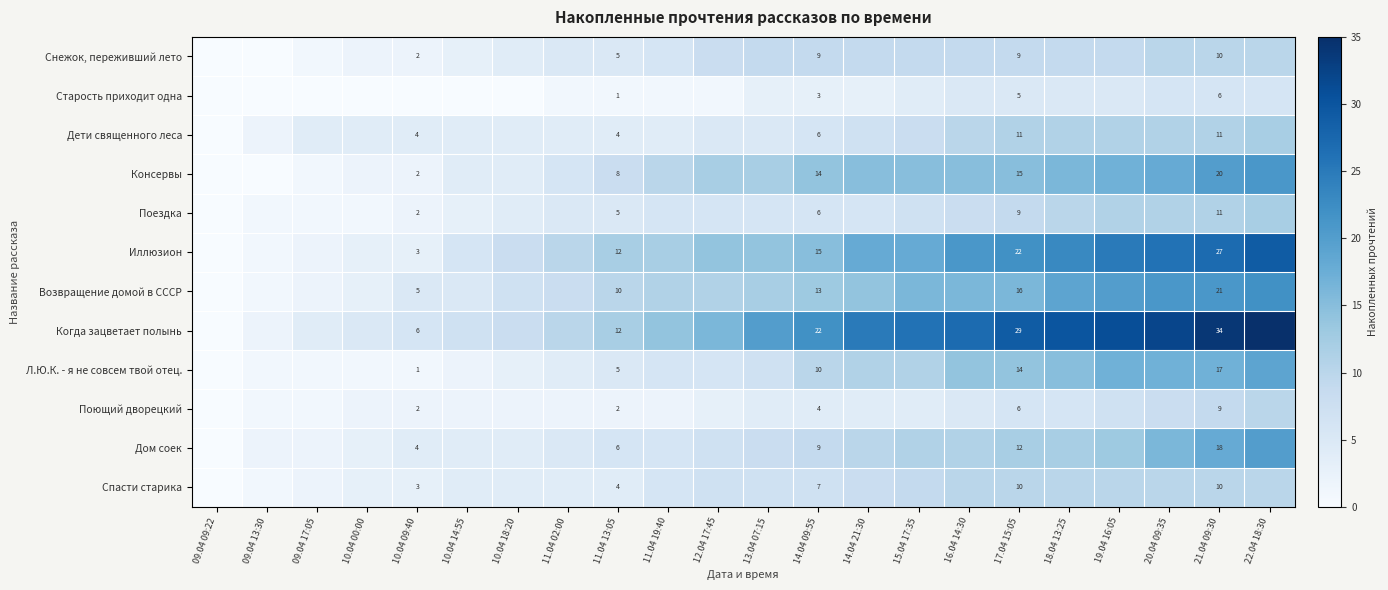

The Снежок, переживший лето series shows 9 at 14.04 09:55. True or false?

True